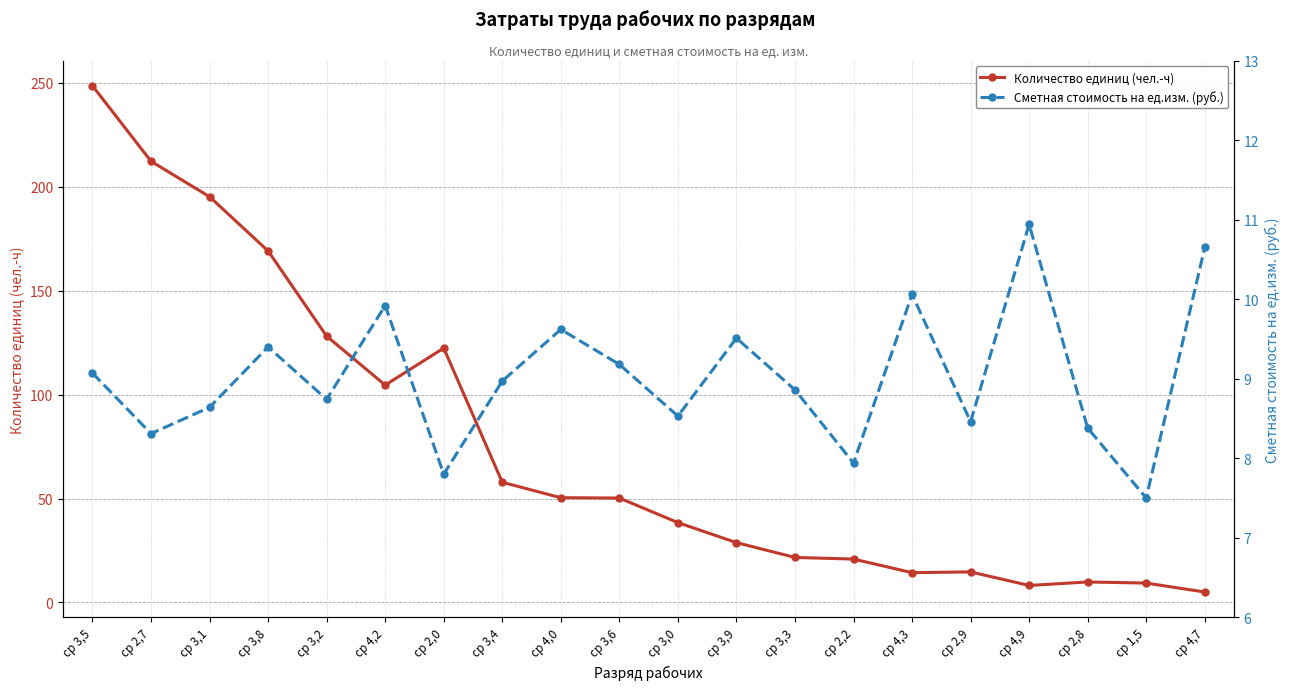

Where is Количество единиц (чел.-ч) nearest to the value 126?

ср 3,2